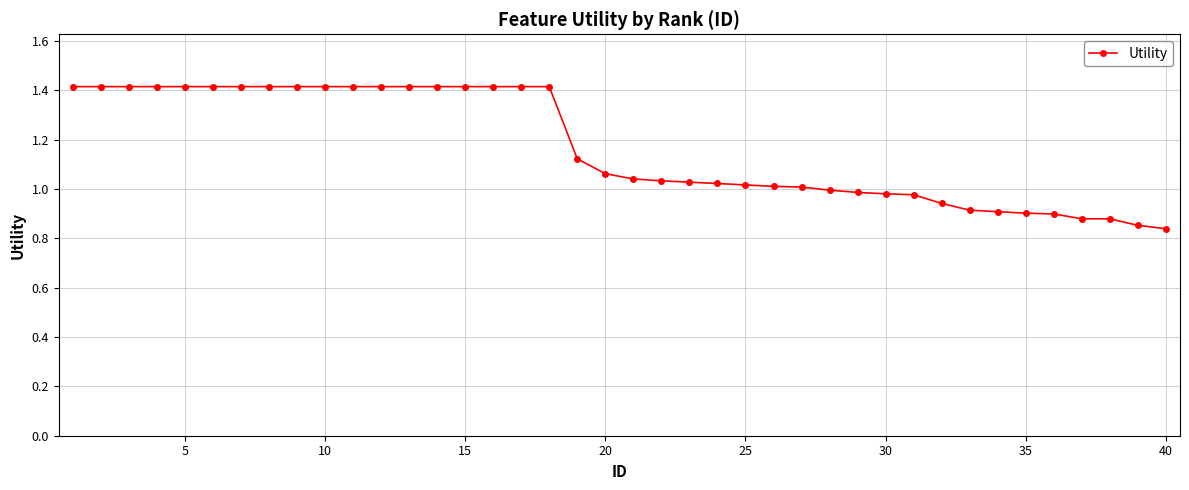

What is the value of the 11th point from the left?

1.4